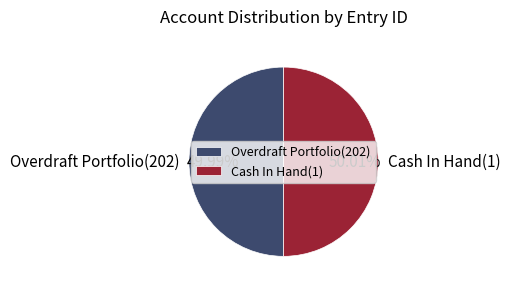

Is there a majority slice in this chart?

Yes